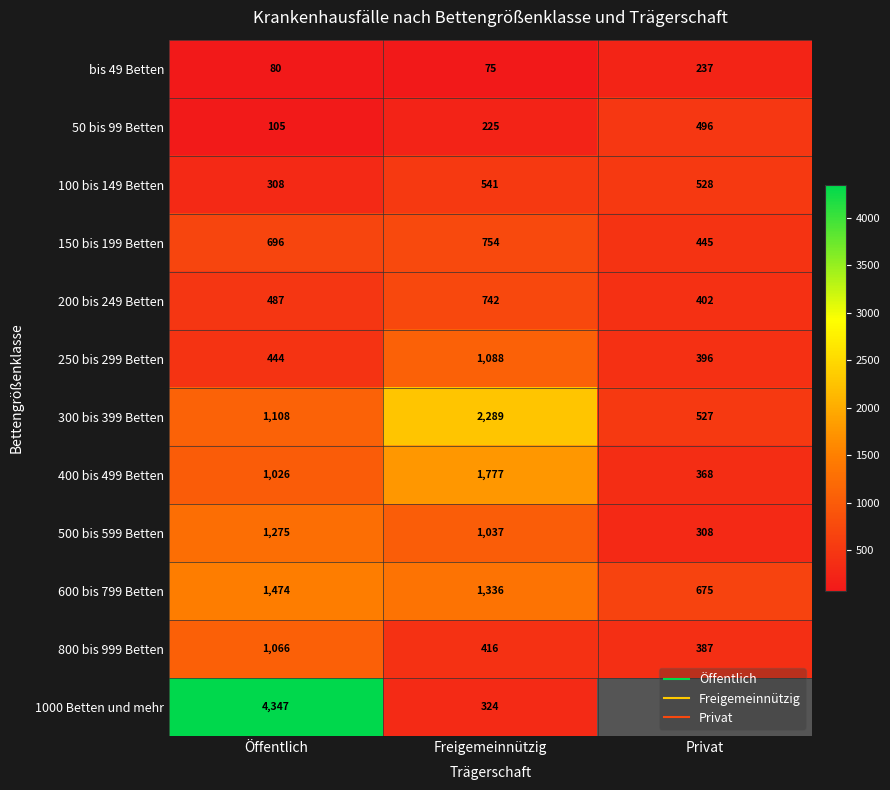

What is the sum of the 50 bis 99 Betten values at Privat and Freigemeinnützig?

721